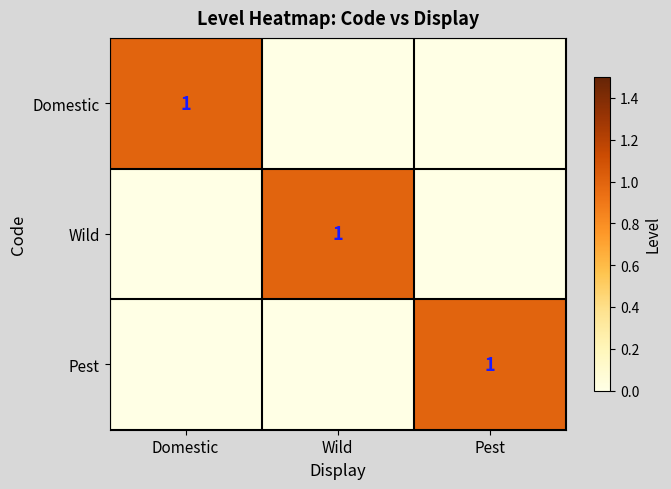

The value of Domestic at Domestic is 1. True or false?

True